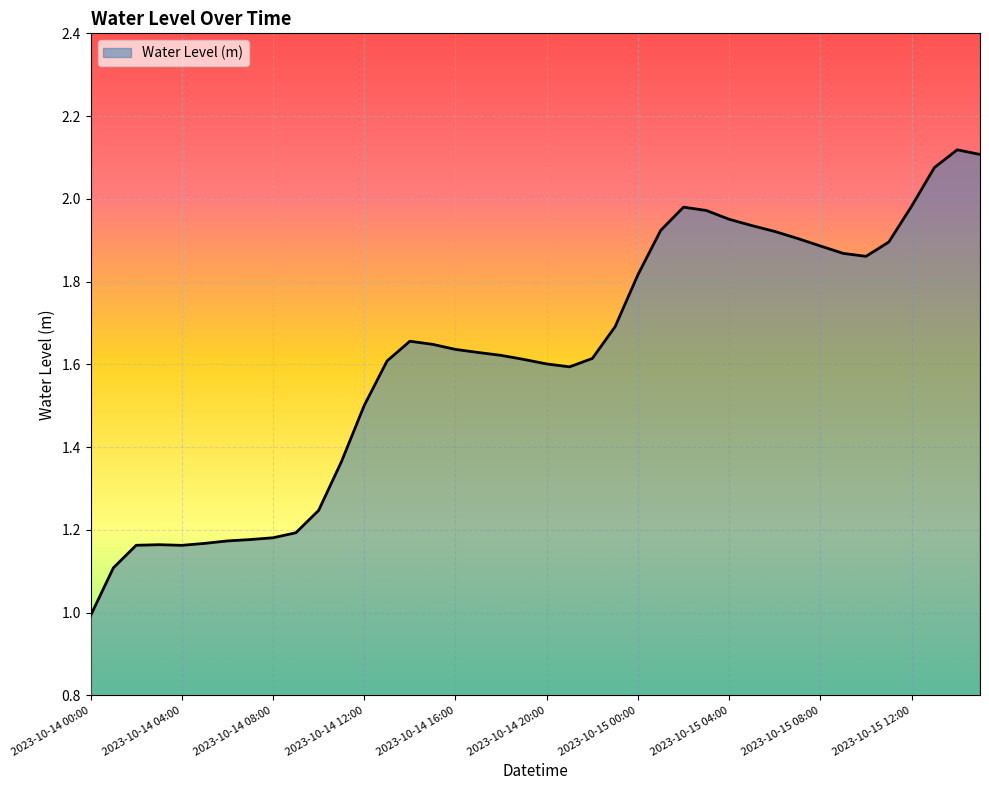

What is the difference between the maximum and minimum values?

1.1